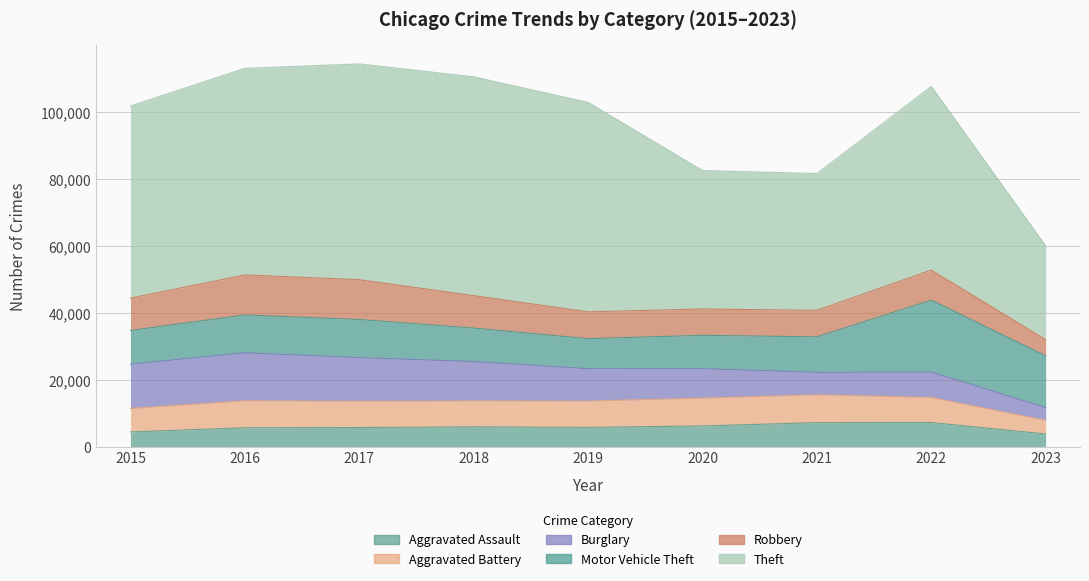

How many interior local peaks does the Motor Vehicle Theft series have?

2